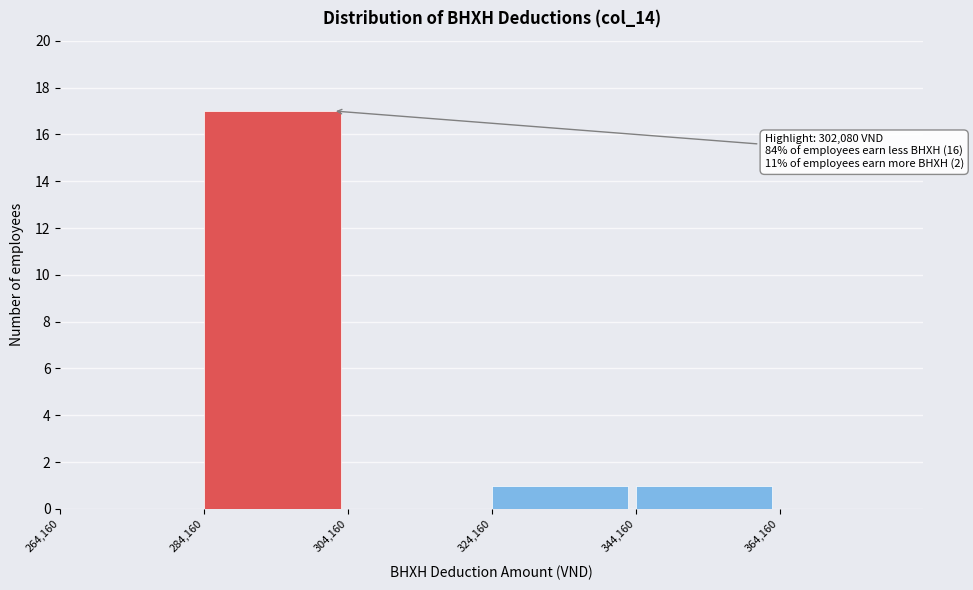

Which range on the x-axis has the tallest bar?

284000 to 304000